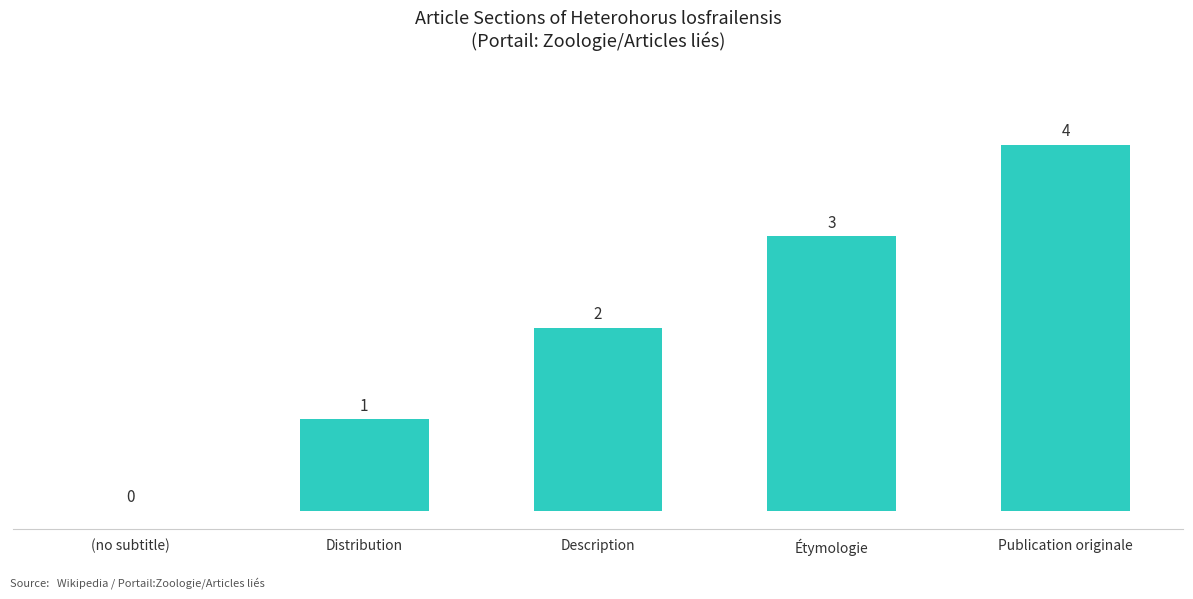

What is the sum of all values?

10